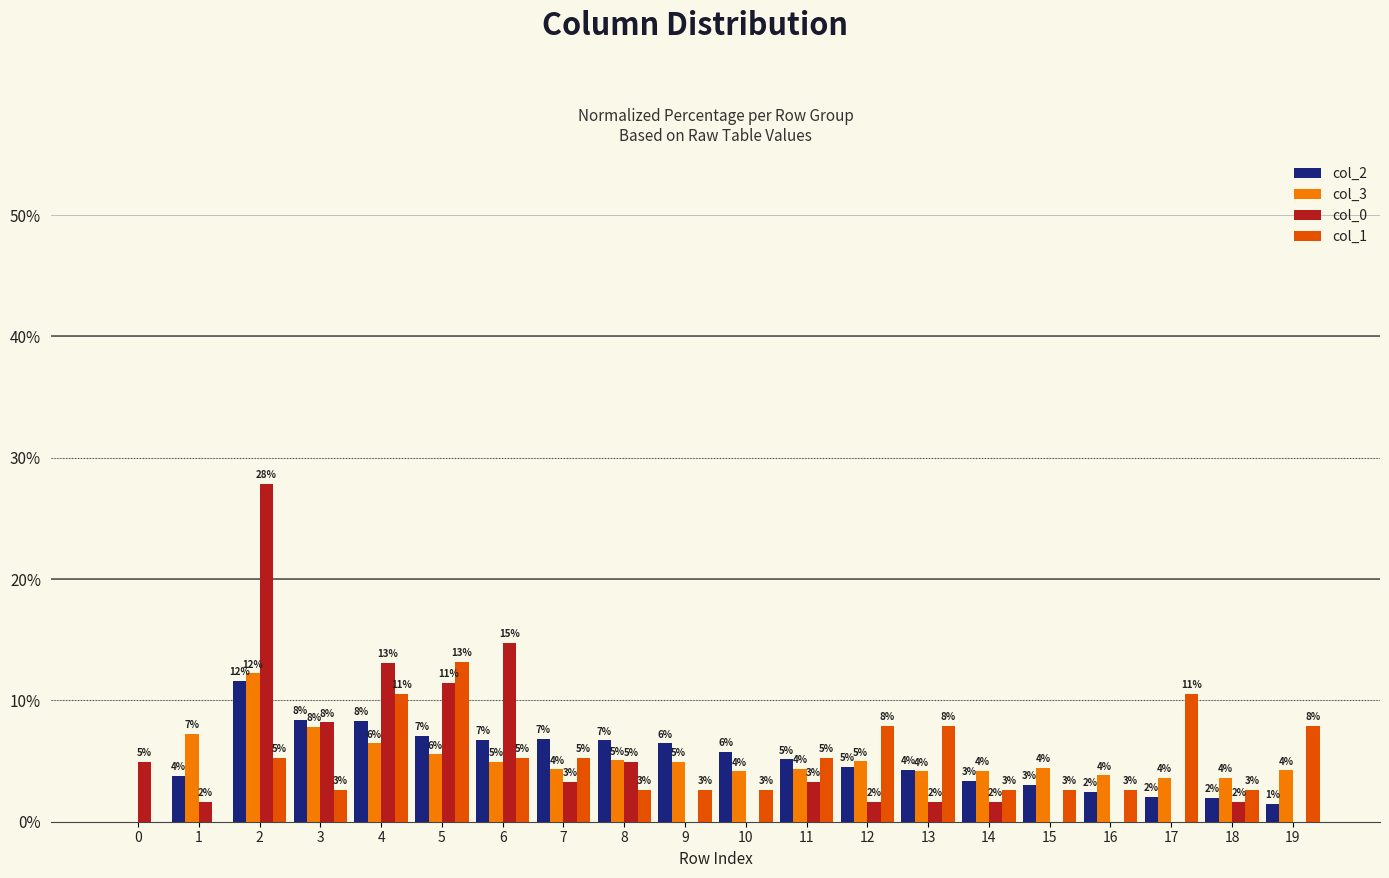

Are the bars grouped side by side (vs. stacked)?

Yes